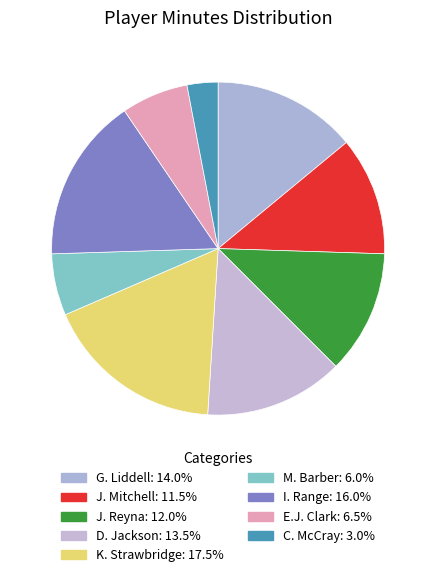

Count the number of slices in the pie.

9